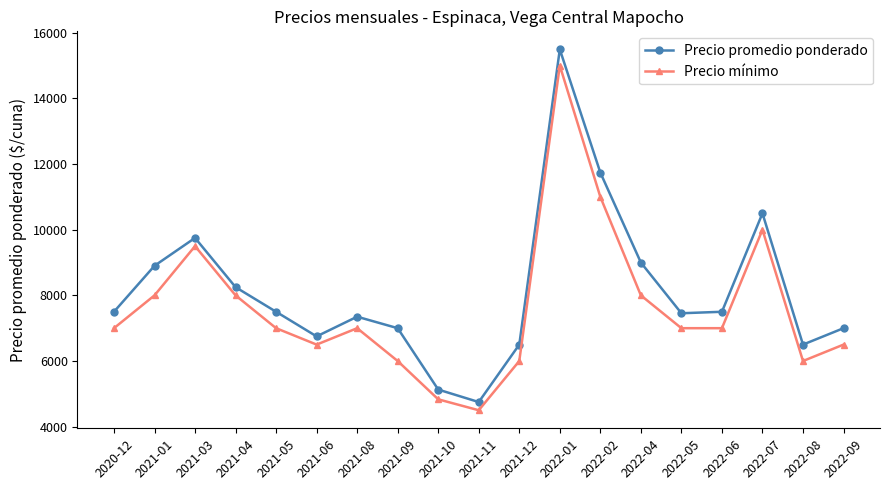

Rank the series at 2021-12 from highest to lowest value.

Precio promedio ponderado, Precio mínimo